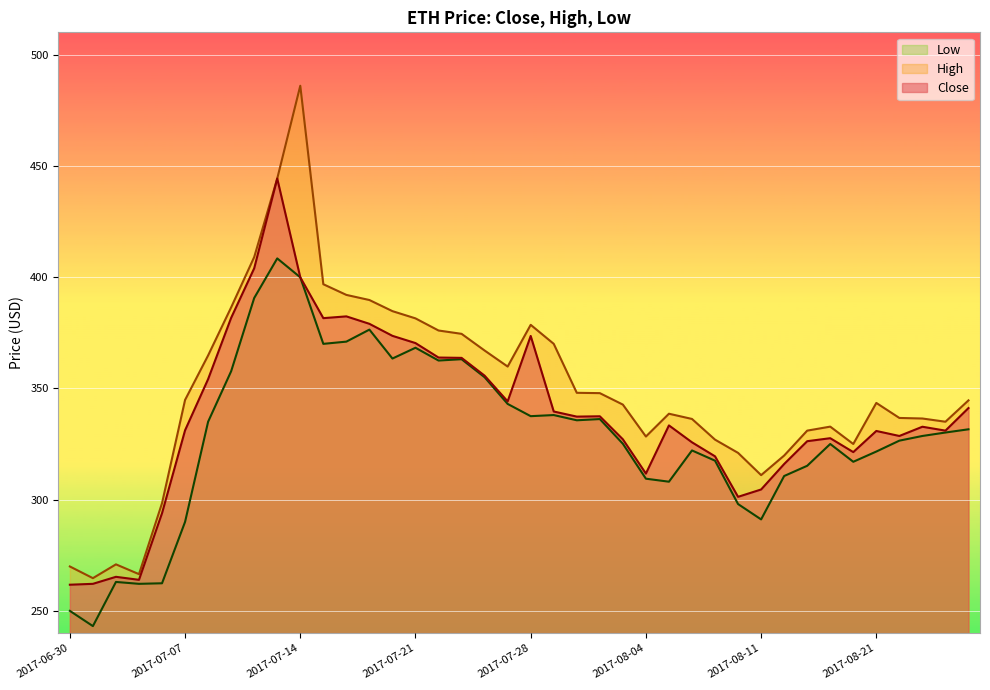

Which has a higher value, 2017-07-19 or 2017-07-10?

2017-07-19